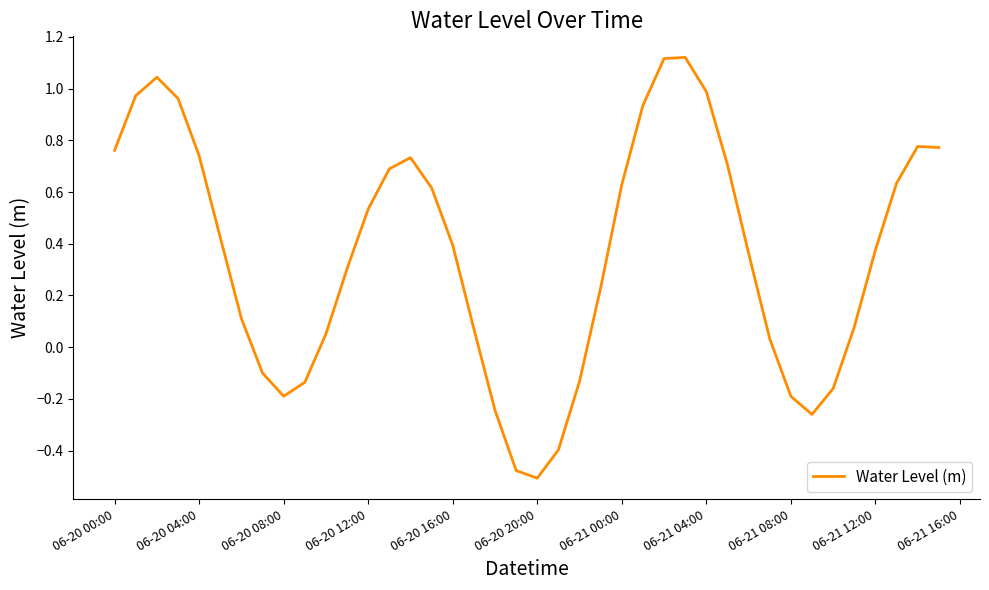

Does the chart display data point markers on the line(s)?

No